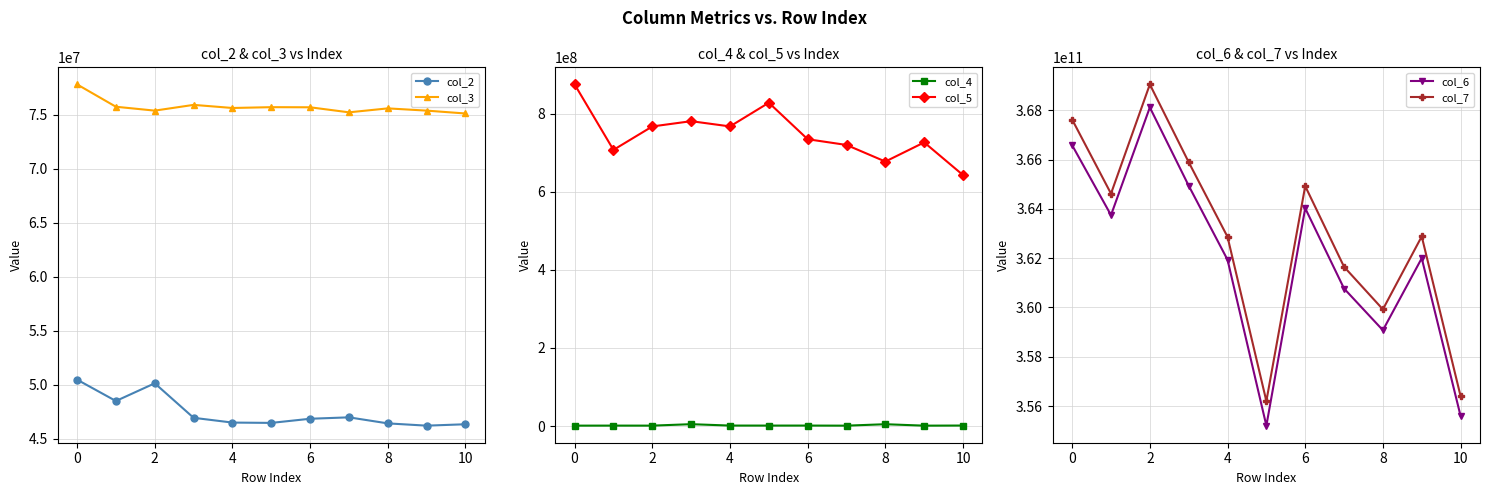

What is the highest value of the col_7 series?

369050557458